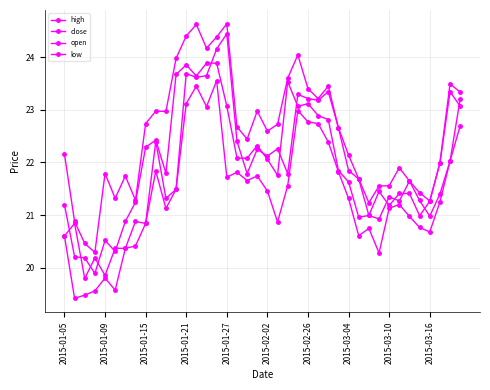

Does the chart have visible grid lines?

Yes